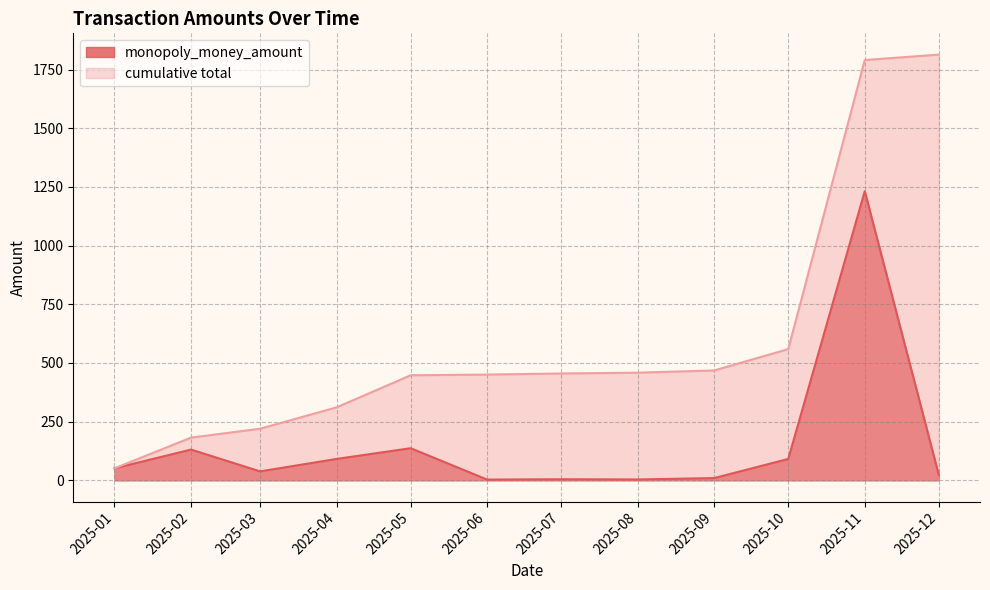

List the series in order of their peak value, highest first.

cumulative total, monopoly_money_amount